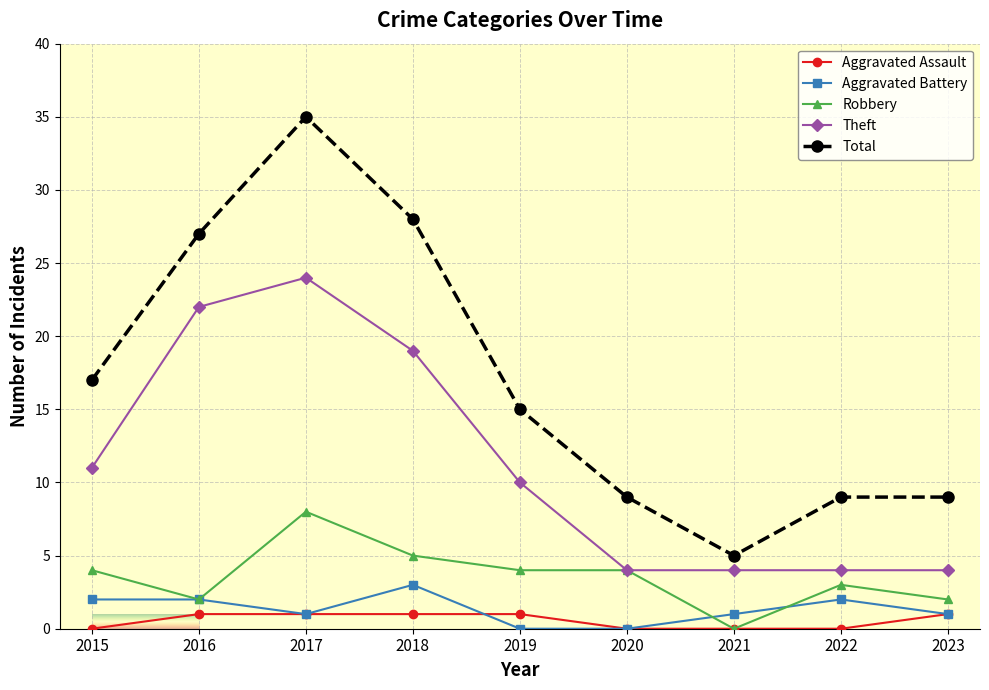

Is the value of Theft at 2019 greater than the value of Total at 2018?

No